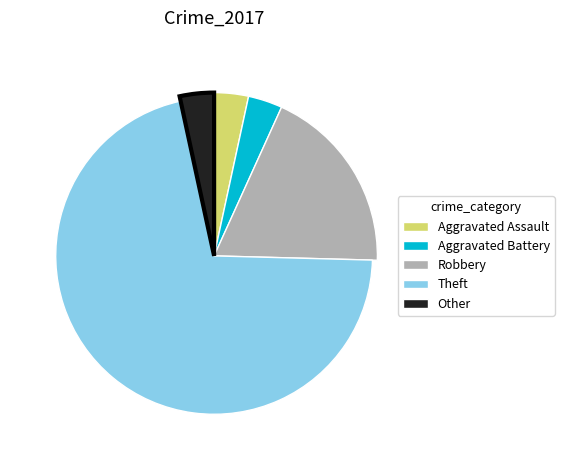

Is Theft the majority of the pie?

Yes